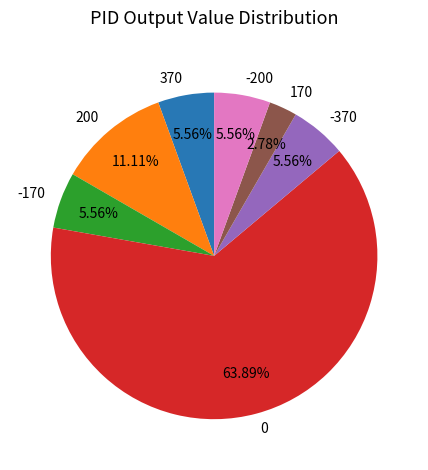

How many segments does this pie chart have?

7